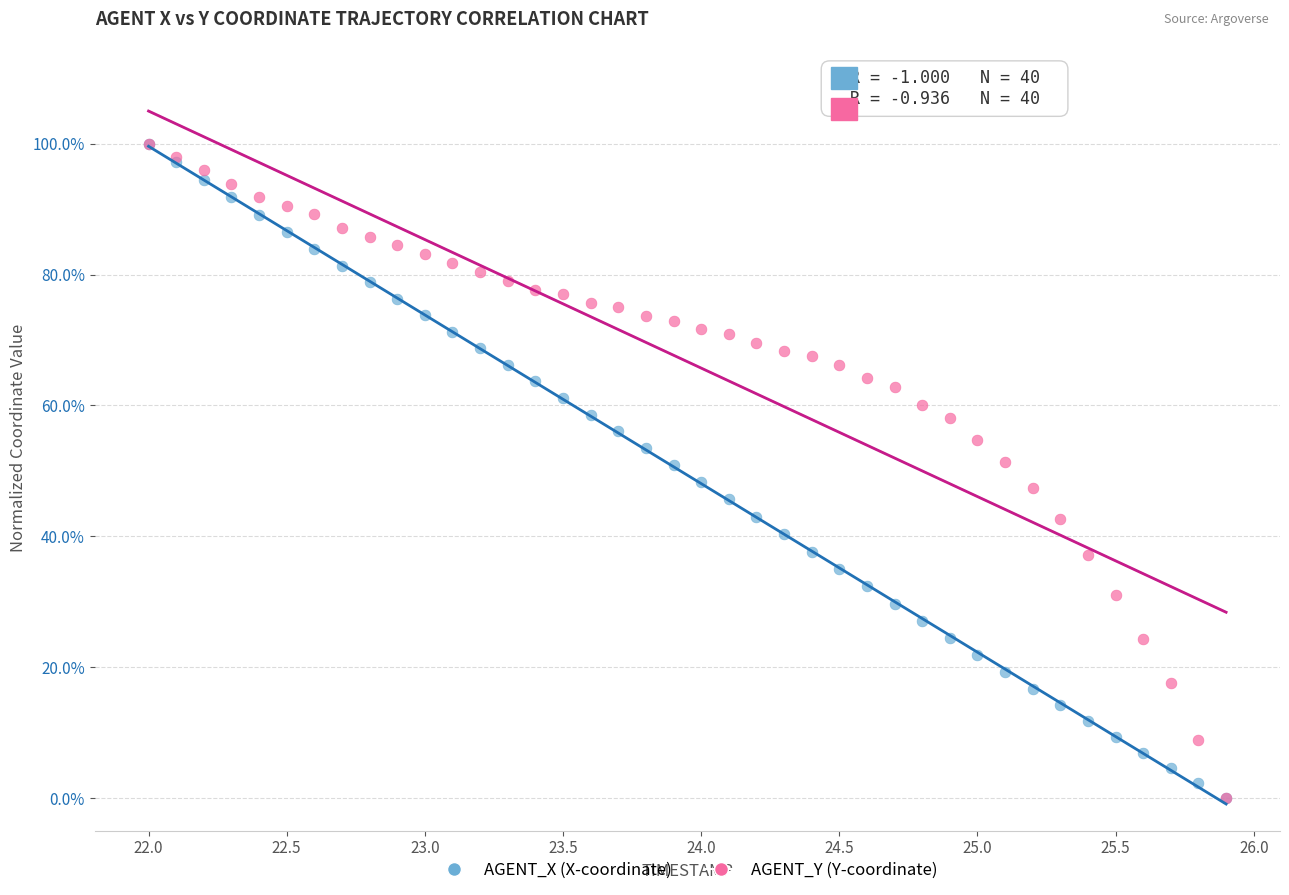

What are all the series names shown in the legend?

AGENT_X (X-coordinate), AGENT_Y (Y-coordinate)